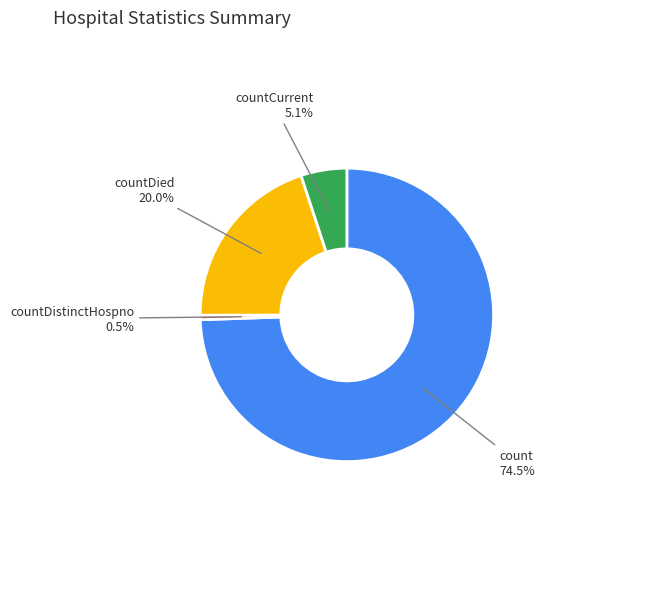

Is there a majority slice in this chart?

Yes